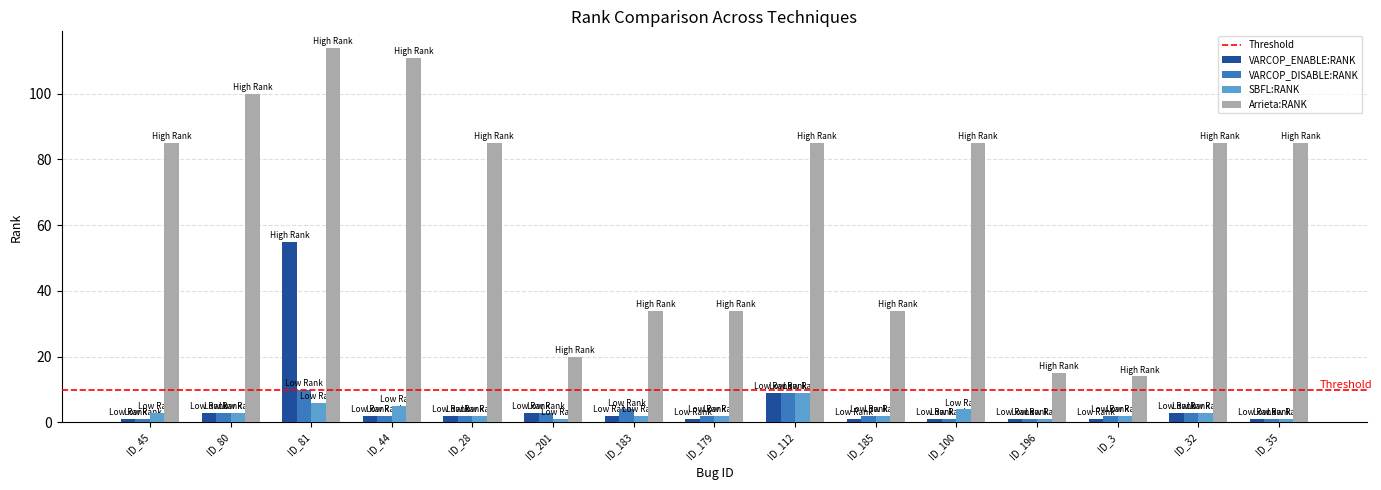

Is it true that SBFL:RANK equals 2 at ID_28?

True